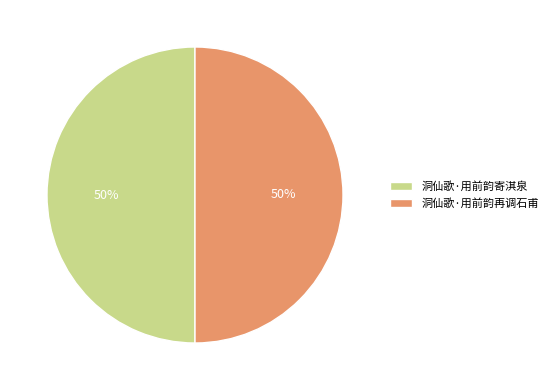

Is the sum of 洞仙歌·用前韵再调石甫 and 洞仙歌·用前韵寄淇泉 greater than half?

Yes